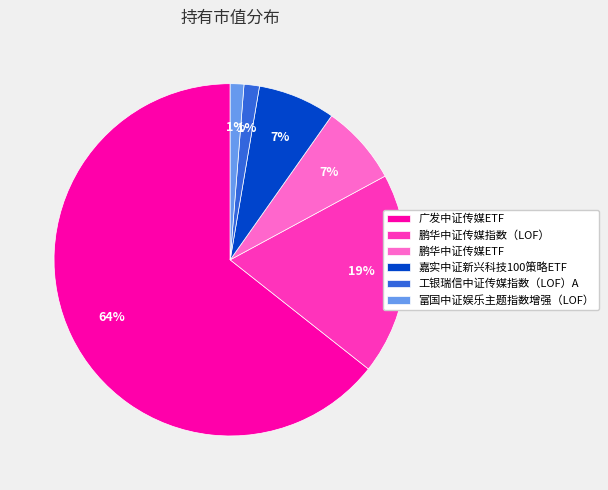

The 鹏华中证传媒指数（LOF） slice represents 30% of the pie. True or false?

False